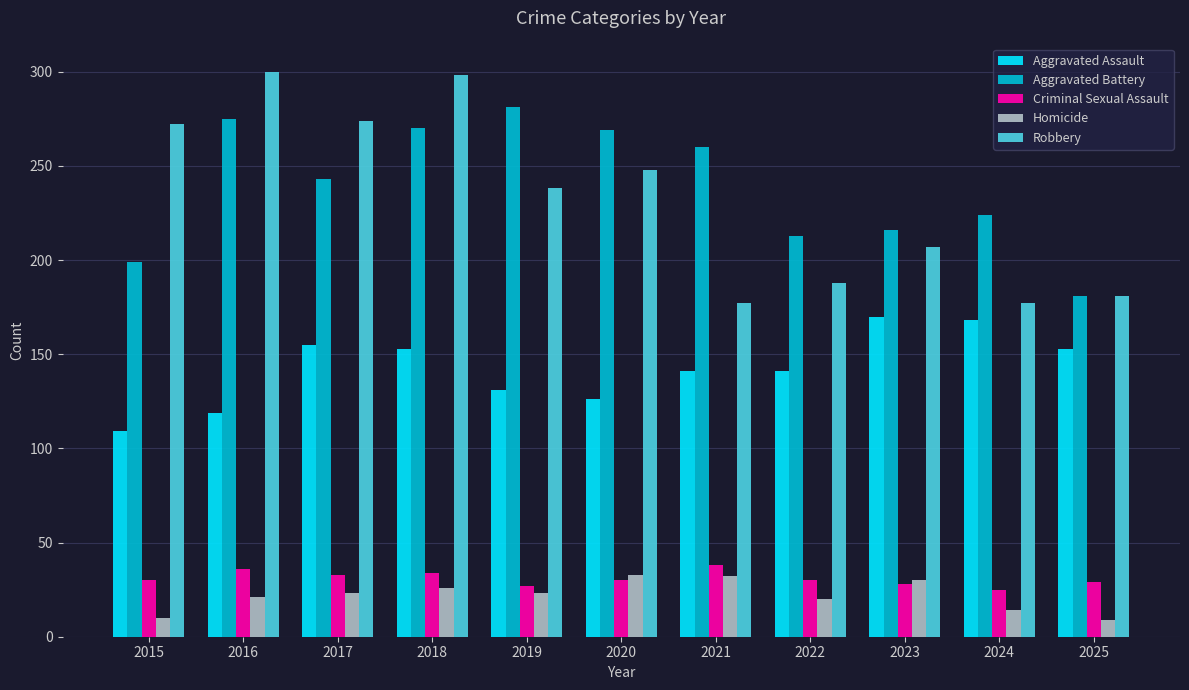

What is the difference between the maximum and second lowest values in the Homicide series?

23